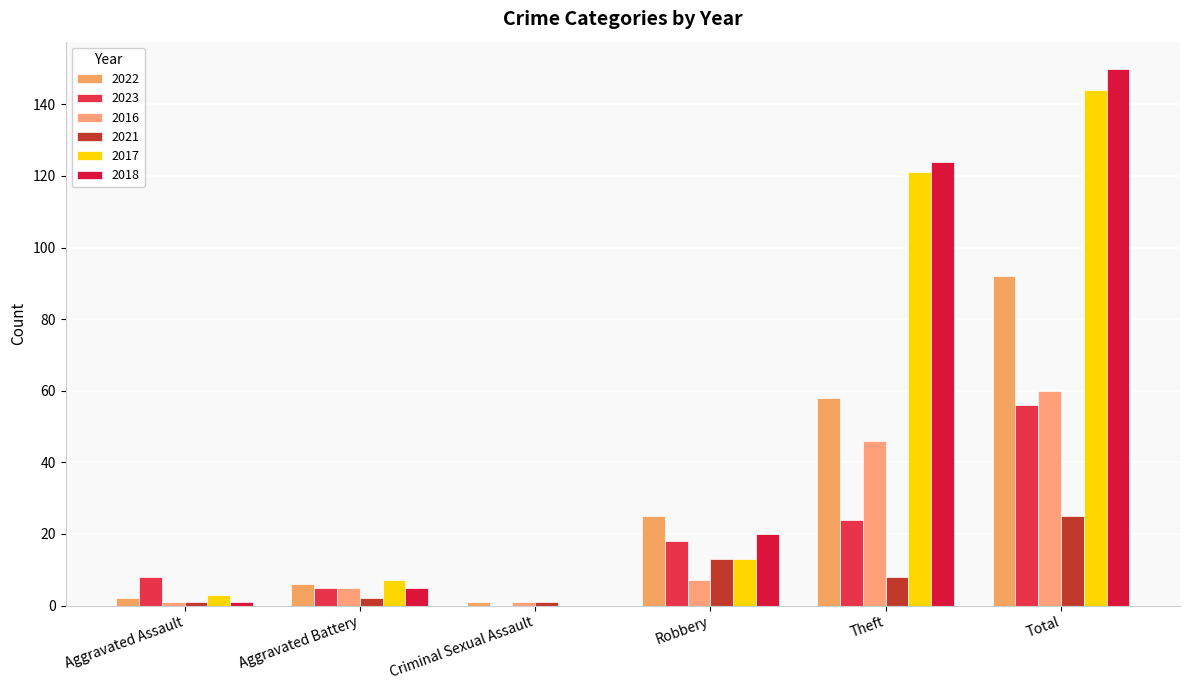

At how many categories does at least one series exceed 37?

2